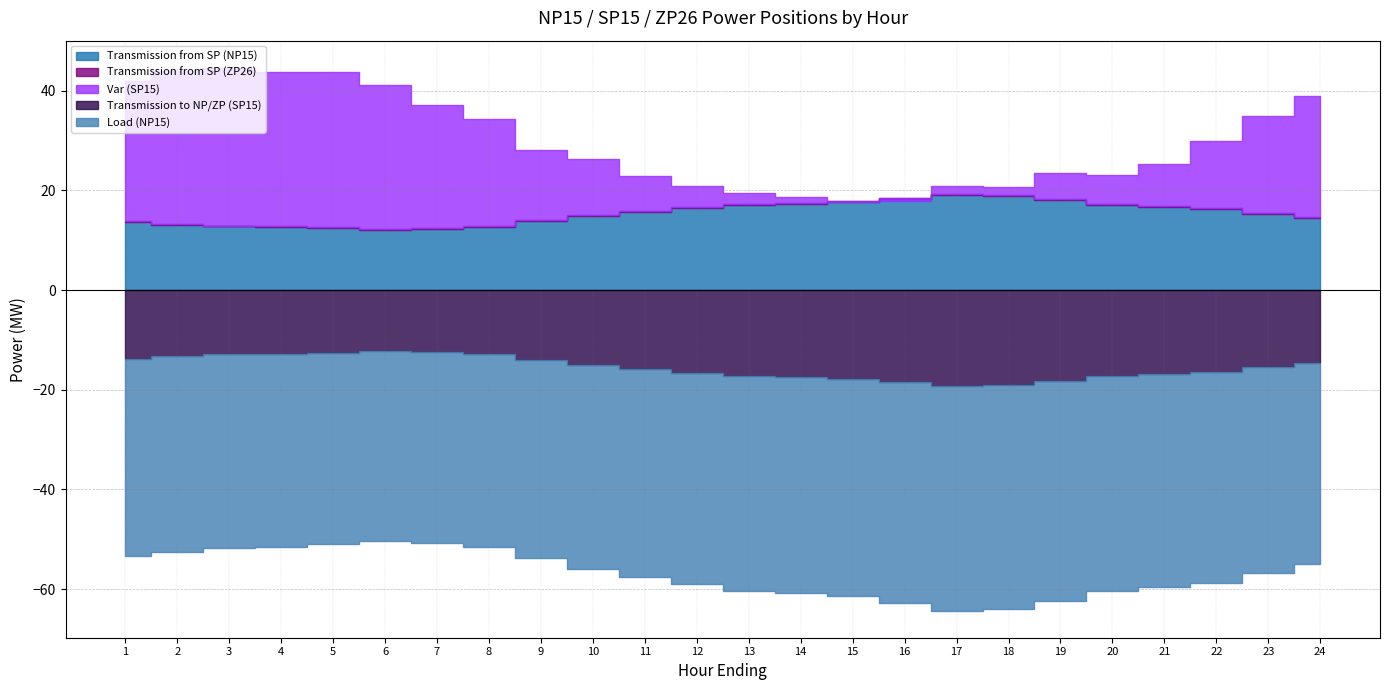

Which series has the largest total across all categories?

Transmission from SP (NP15)